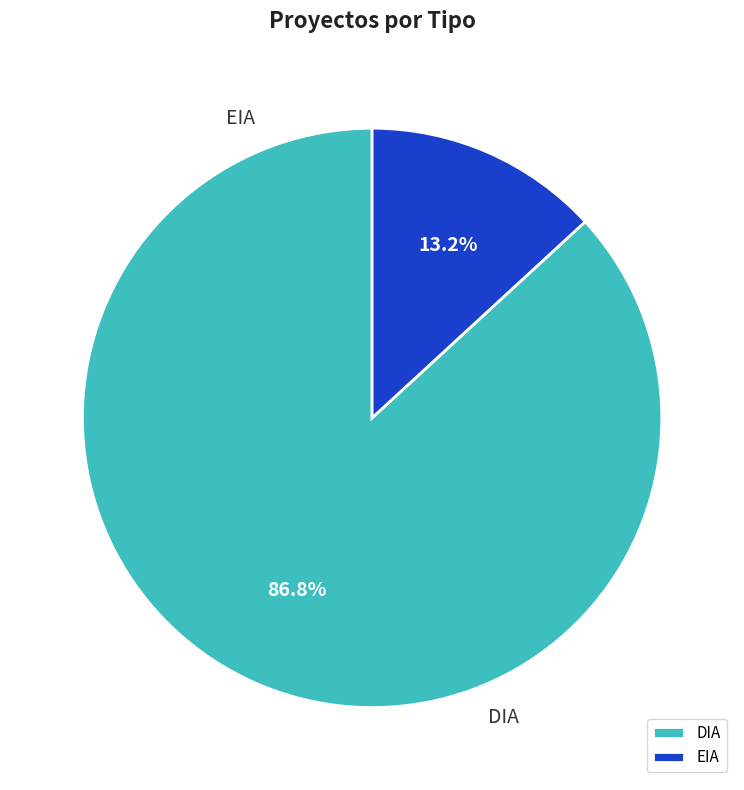

To the nearest percent, what is the difference between the largest and smallest slice percentages?

74%